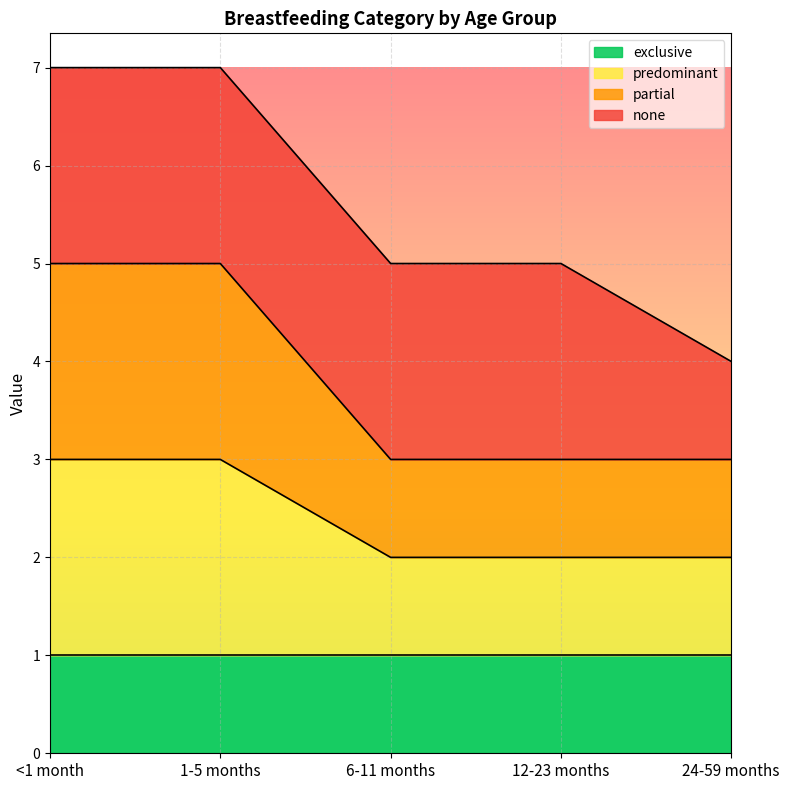

Where is partial nearest to the value 4?

<1 month